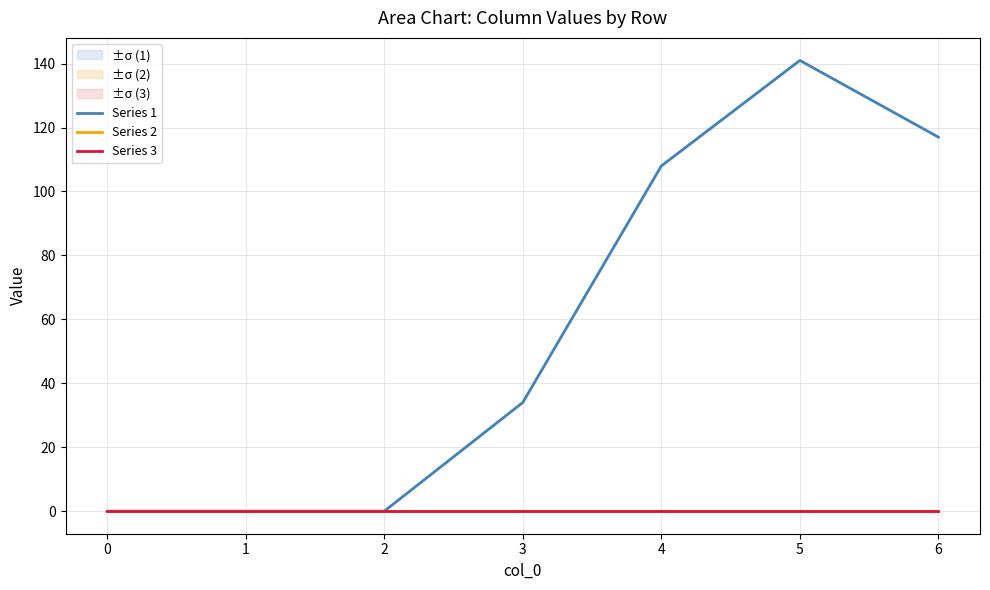

How many lines are shown in the chart?

3